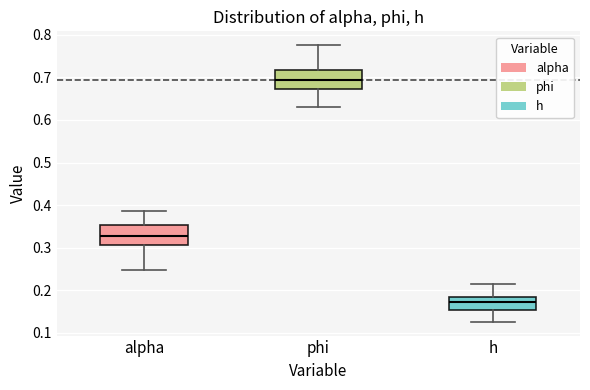

Where does the median line of the box for h sit on the y-axis? The values are not printed on the chart, so give them approximately, as read against the axis.

0.17